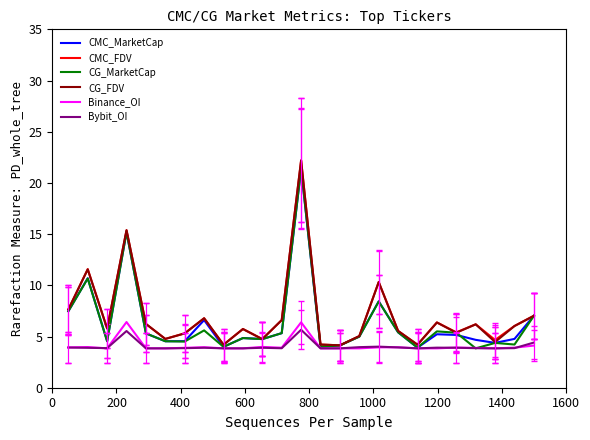

What is the smallest value displayed?

3.8